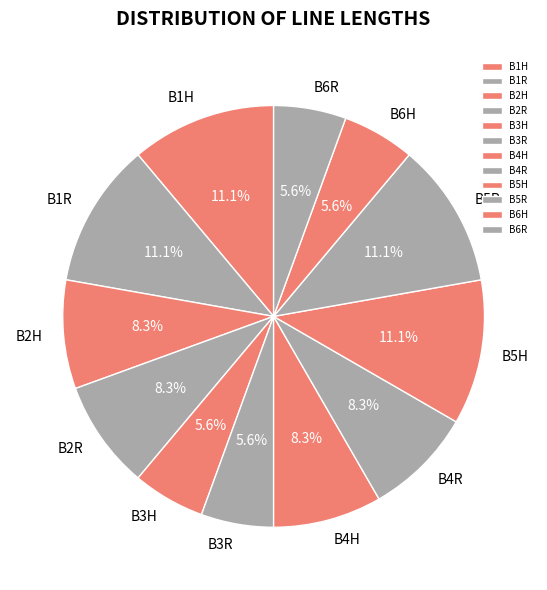

Between B2H and B5R, which is larger?

B5R